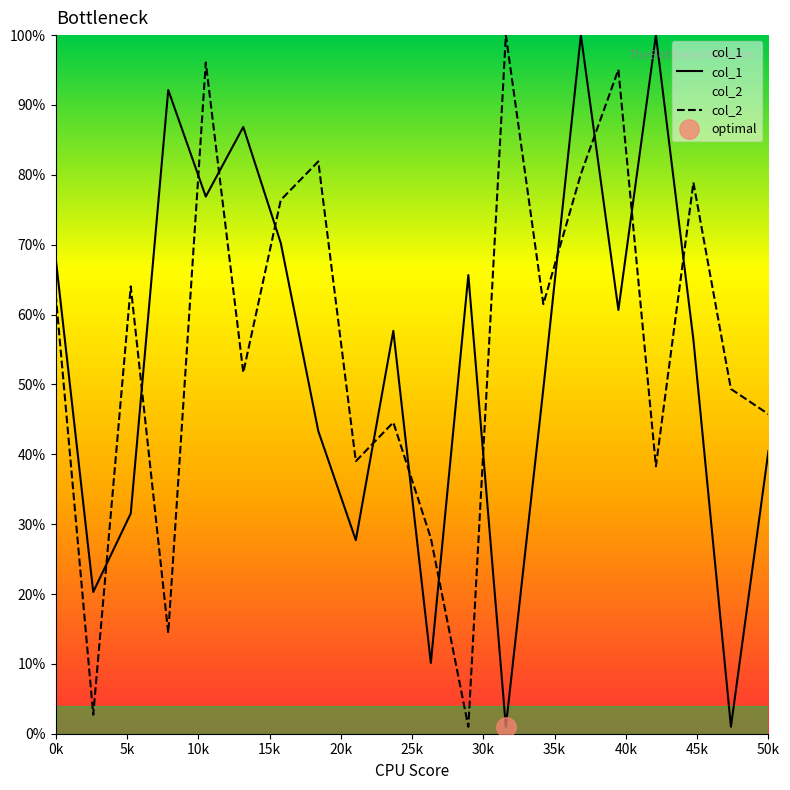

What is the maximum value for col_2?

100.0